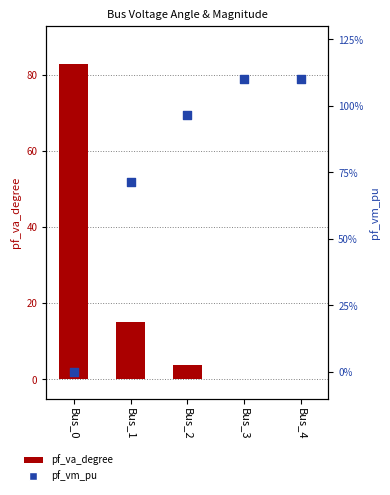

What are all the series names shown in the legend?

pf_va_degree, pf_vm_pu